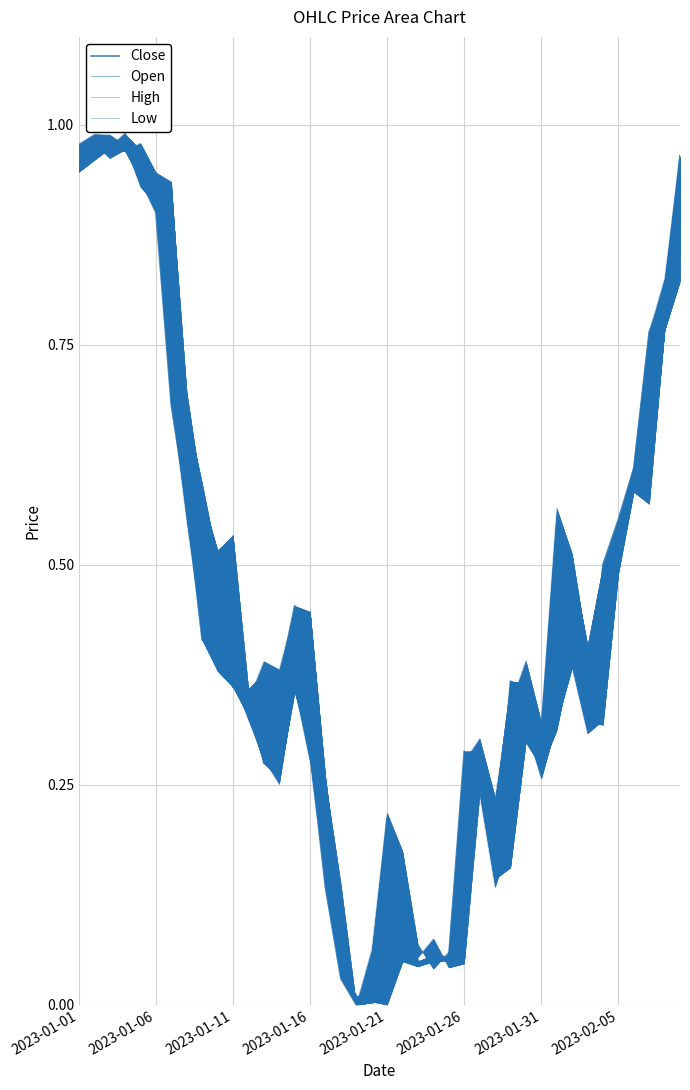

What is the sum of all High values?

19.6